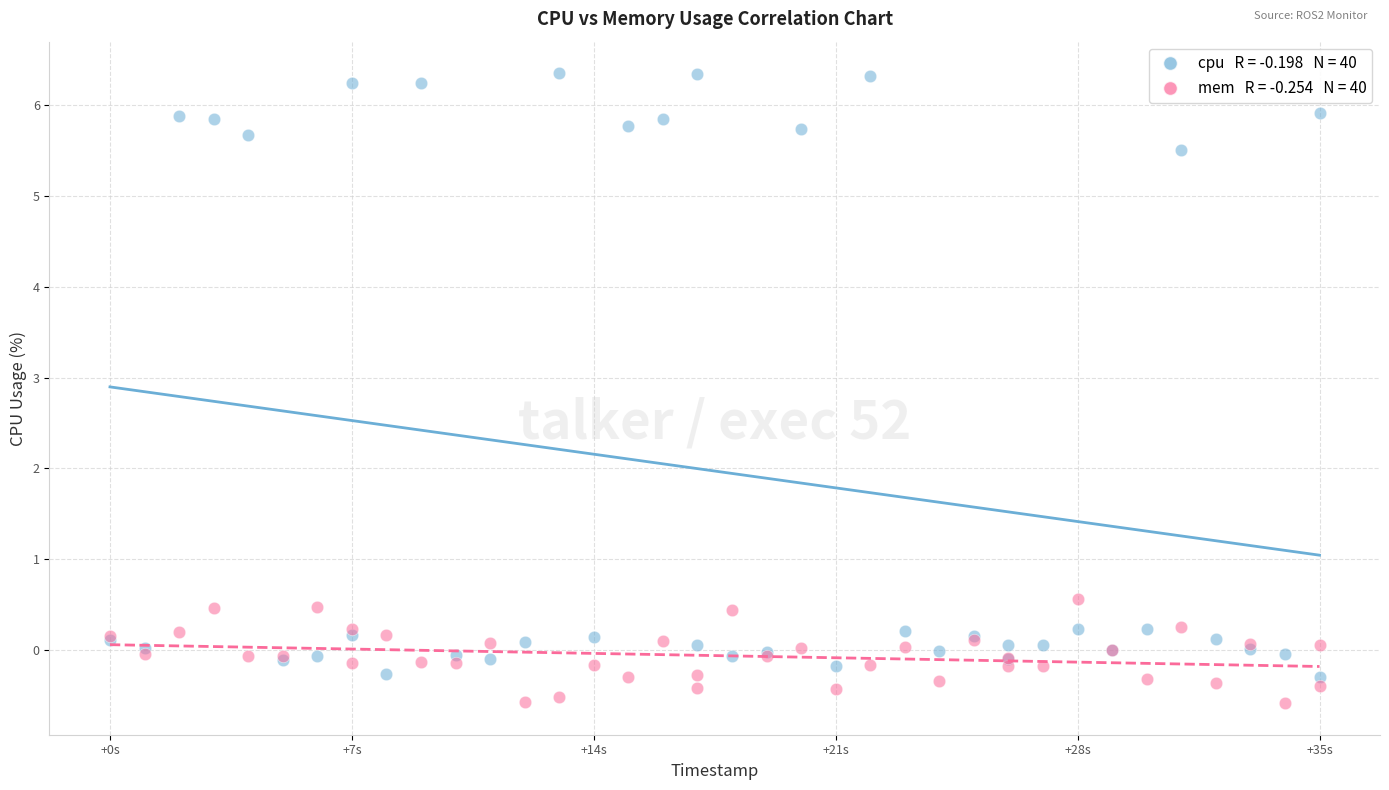

Across all series, what Y value is closest to 2?

0.6